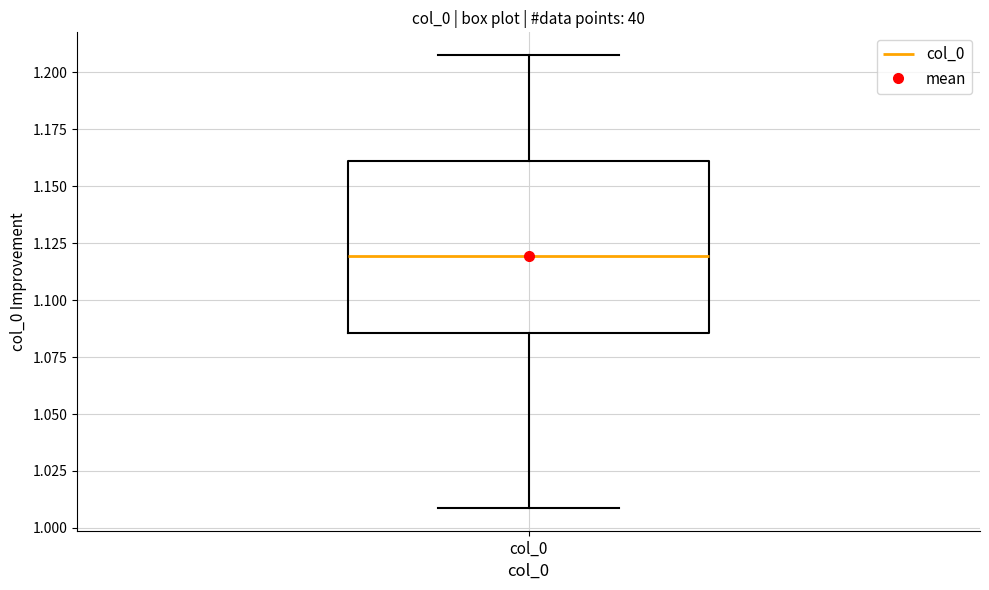

Transcribe this box plot: give where the median line is, the range the box spans, and where the two whiskers end, as read against the y-axis. The values are not printed on the chart, so give them approximately, as read against the axis.

median 1.120, box 1.085 to 1.160, whiskers 1.010 to 1.210